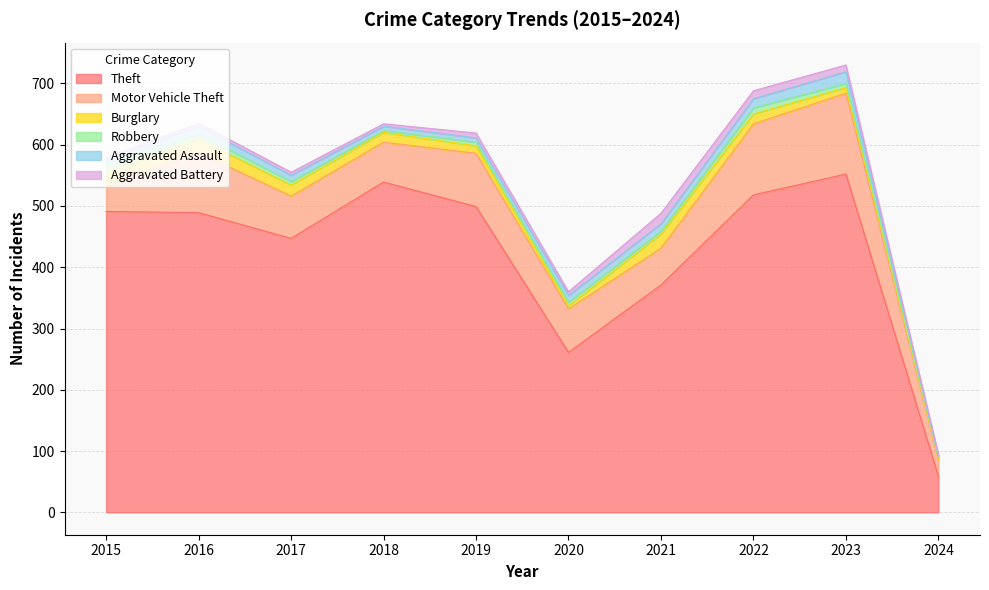

True or false: Motor Vehicle Theft and Aggravated Assault cross at least once.

False